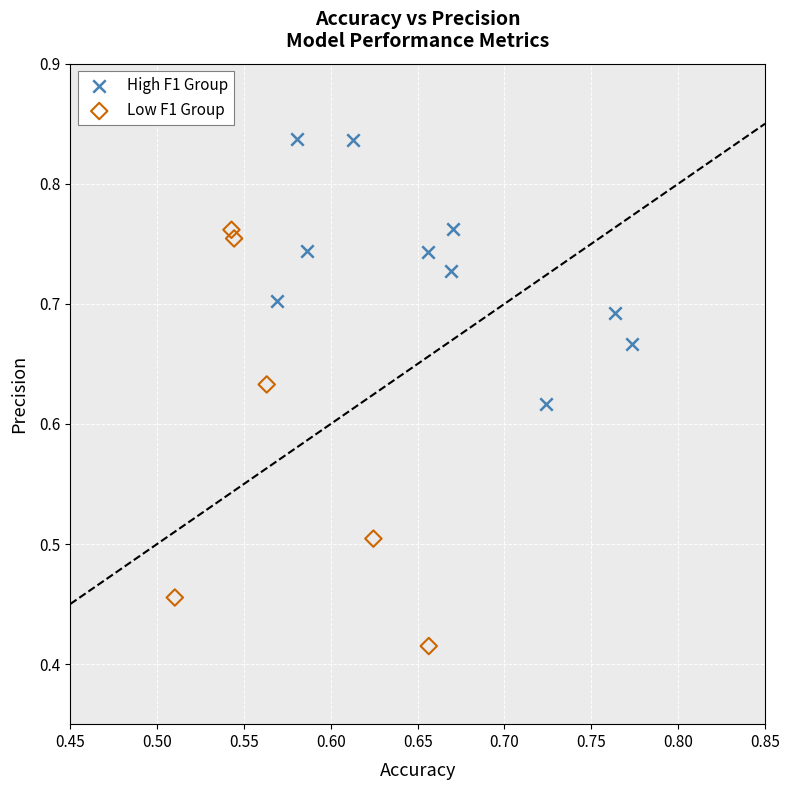

Which series contains the highest Y value?

High F1 Group